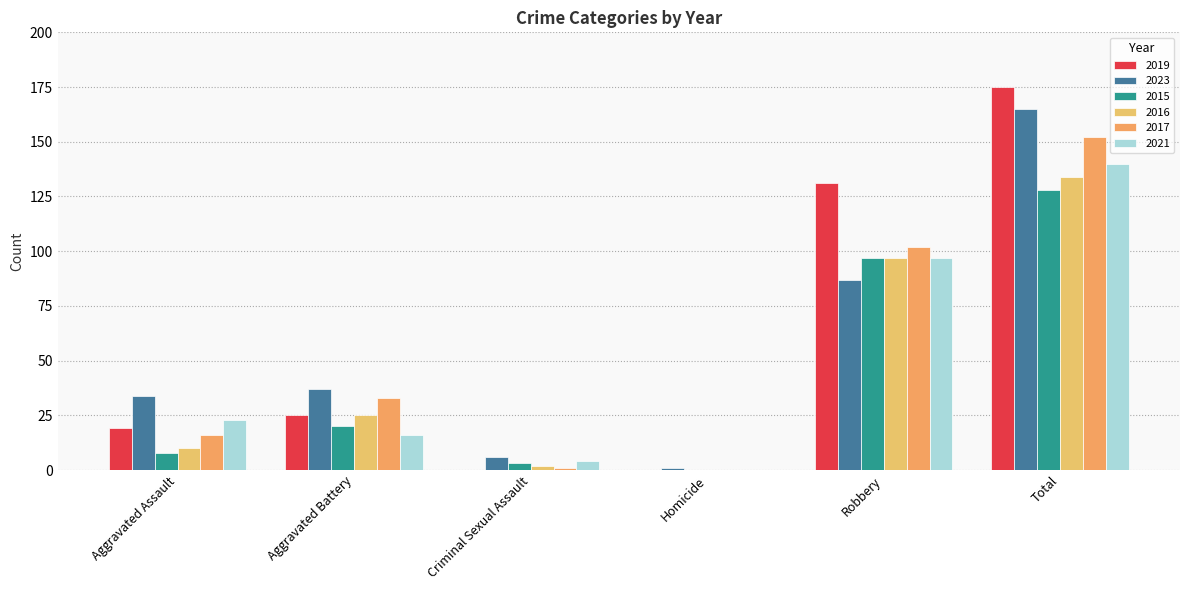

What are all the series names shown in the legend?

2019, 2023, 2015, 2016, 2017, 2021